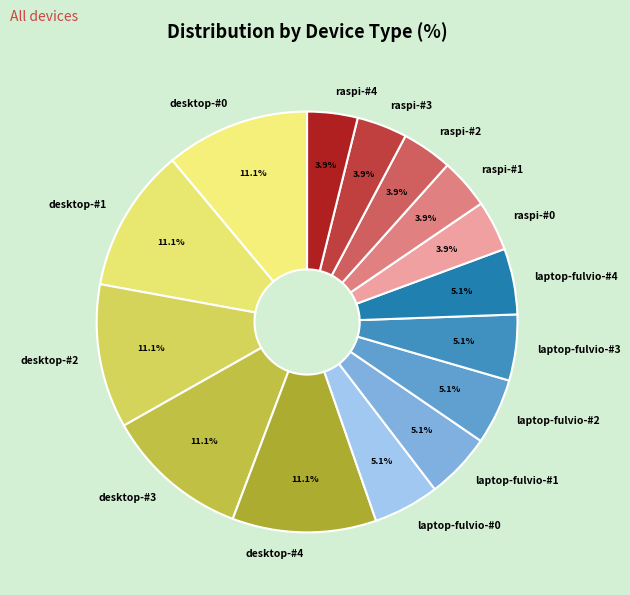

Is it true that desktop-#3 is 3% of the pie?

False